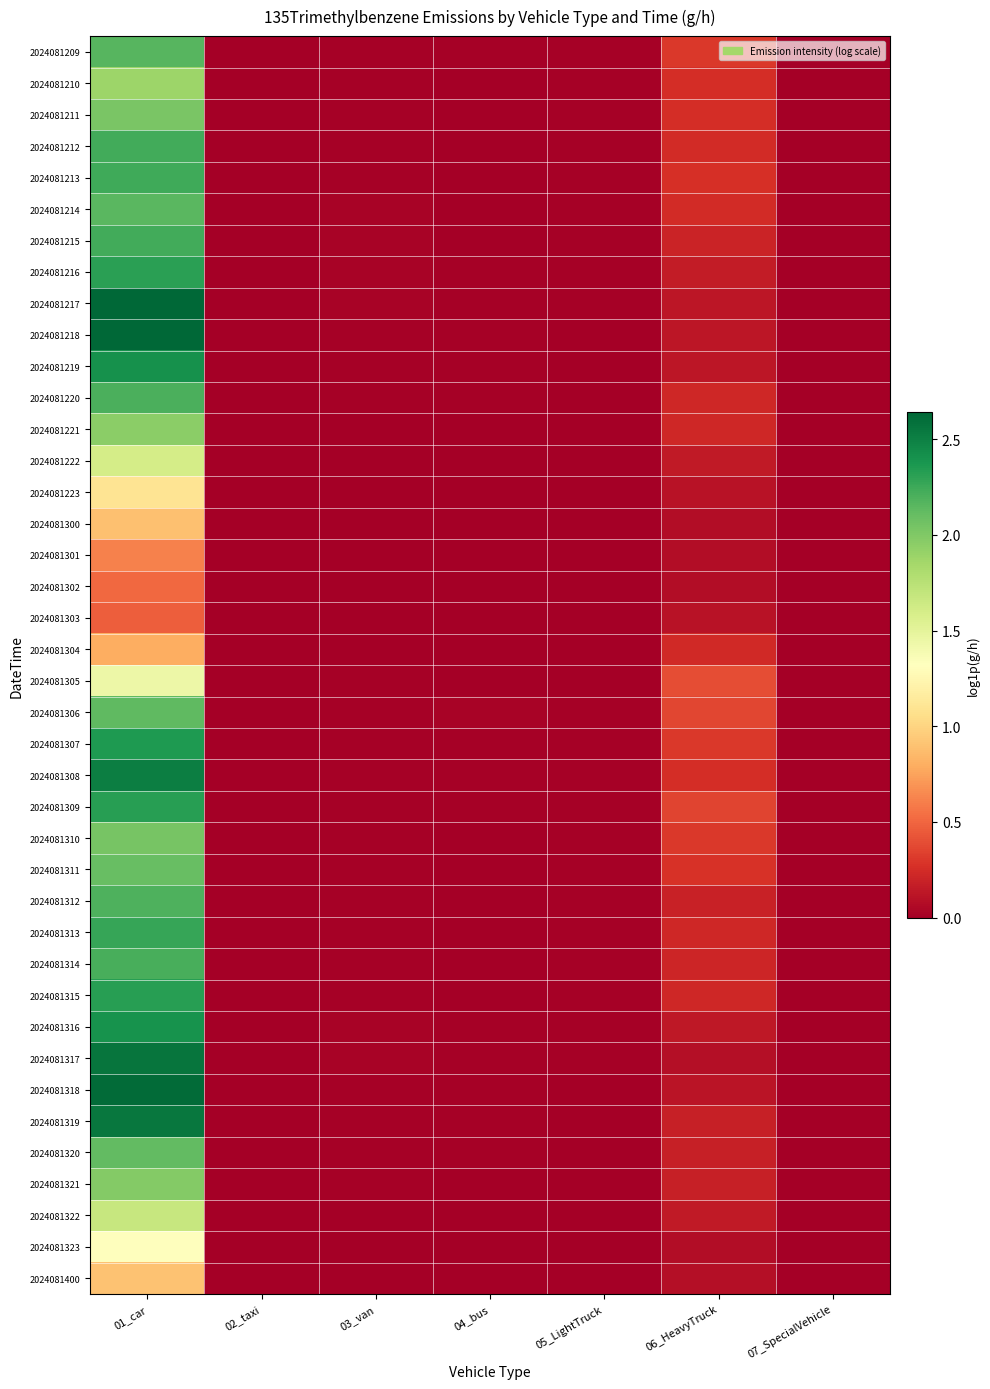

At which category is the sum across all series the highest?

01_car